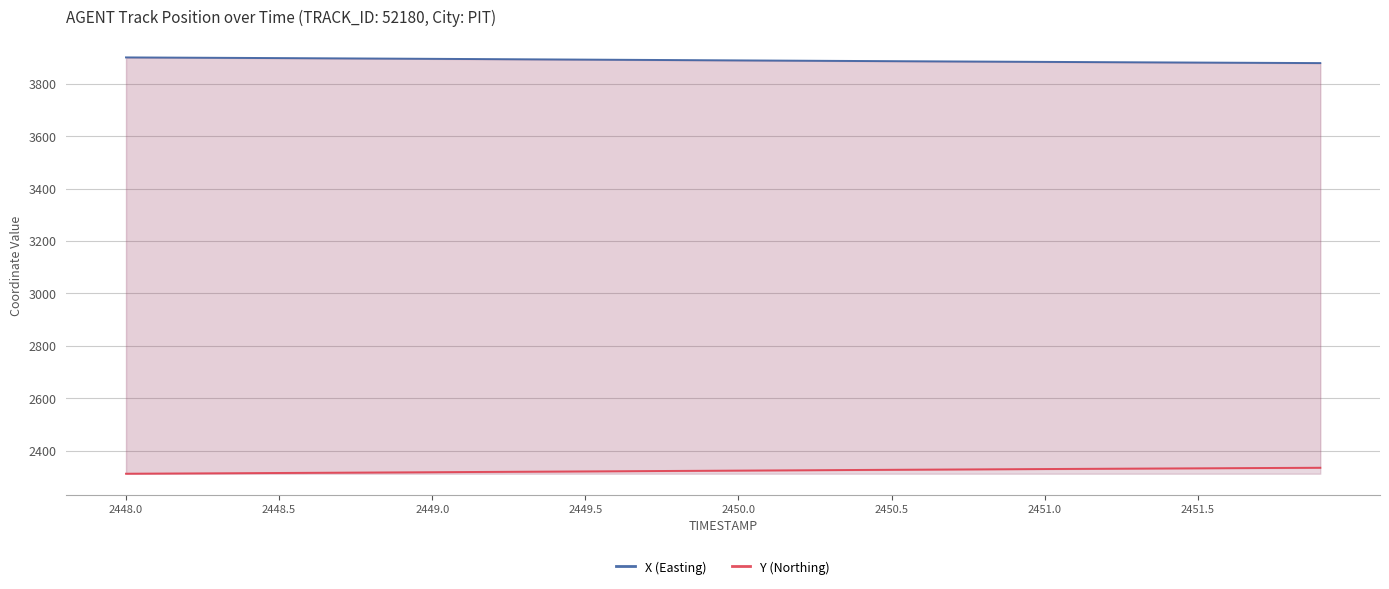

What is the minimum value for X (Easting)?

3878.5